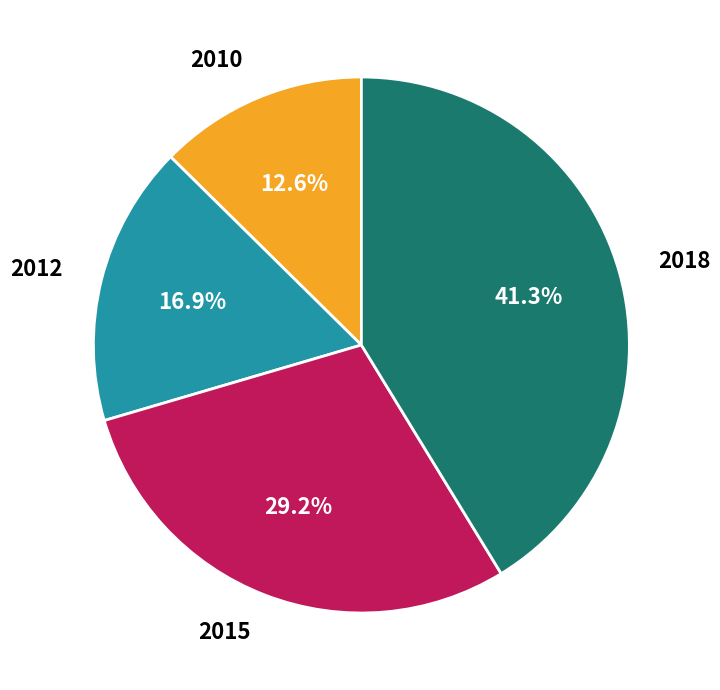

Combined, do 2018 and 2015 account for over 50%?

Yes